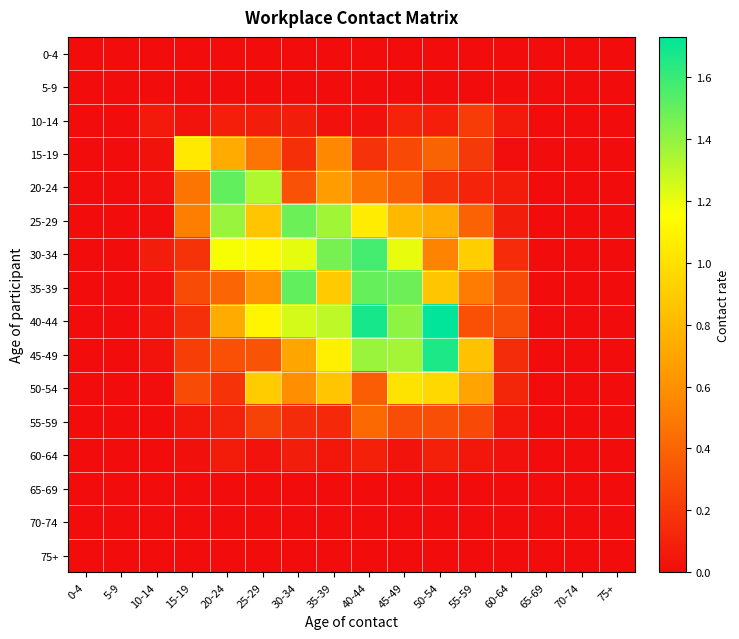

Reading left to right, extract all data points from this chart.

0-4: 0-4=0.0	5-9=0.0	10-14=0.0	15-19=0.0	20-24=0.0	25-29=0.0	30-34=0.0	35-39=0.0	40-44=0.0	45-49=0.0	50-54=0.0	55-59=0.0	60-64=0.0	65-69=0.0	70-74=0.0	75+=0.0
5-9: 0-4=0.0	5-9=0.0	10-14=0.0	15-19=0.0	20-24=0.0	25-29=0.0	30-34=0.0	35-39=0.0	40-44=0.0	45-49=0.0	50-54=0.0	55-59=0.0	60-64=0.0	65-69=0.0	70-74=0.0	75+=0.0
10-14: 0-4=0.0	5-9=0.0	10-14=0.1	15-19=0.0	20-24=0.1	25-29=0.1	30-34=0.1	35-39=0.0	40-44=0.0	45-49=0.1	50-54=0.1	55-59=0.2	60-64=0.1	65-69=0.0	70-74=0.0	75+=0.0
15-19: 0-4=0.0	5-9=0.0	10-14=0.0	15-19=1.0	20-24=0.7	25-29=0.5	30-34=0.2	35-39=0.6	40-44=0.2	45-49=0.3	50-54=0.4	55-59=0.2	60-64=0.0	65-69=0.0	70-74=0.0	75+=0.0
20-24: 0-4=0.0	5-9=0.0	10-14=0.0	15-19=0.5	20-24=1.5	25-29=1.3	30-34=0.3	35-39=0.7	40-44=0.5	45-49=0.4	50-54=0.2	55-59=0.1	60-64=0.1	65-69=0.0	70-74=0.0	75+=0.0
25-29: 0-4=0.0	5-9=0.0	10-14=0.0	15-19=0.5	20-24=1.4	25-29=0.9	30-34=1.5	35-39=1.4	40-44=1.1	45-49=0.8	50-54=0.7	55-59=0.4	60-64=0.1	65-69=0.0	70-74=0.0	75+=0.0
30-34: 0-4=0.0	5-9=0.0	10-14=0.1	15-19=0.2	20-24=1.2	25-29=1.1	30-34=1.2	35-39=1.5	40-44=1.6	45-49=1.2	50-54=0.5	55-59=0.9	60-64=0.1	65-69=0.0	70-74=0.0	75+=0.0
35-39: 0-4=0.0	5-9=0.0	10-14=0.0	15-19=0.3	20-24=0.4	25-29=0.6	30-34=1.5	35-39=0.9	40-44=1.5	45-49=1.5	50-54=0.9	55-59=0.5	60-64=0.3	65-69=0.0	70-74=0.0	75+=0.0
40-44: 0-4=0.0	5-9=0.0	10-14=0.0	15-19=0.2	20-24=0.7	25-29=1.1	30-34=1.2	35-39=1.3	40-44=1.7	45-49=1.4	50-54=1.7	55-59=0.3	60-64=0.3	65-69=0.0	70-74=0.0	75+=0.0
45-49: 0-4=0.0	5-9=0.0	10-14=0.0	15-19=0.2	20-24=0.3	25-29=0.3	30-34=0.7	35-39=1.1	40-44=1.4	45-49=1.4	50-54=1.7	55-59=0.8	60-64=0.1	65-69=0.0	70-74=0.0	75+=0.0
50-54: 0-4=0.0	5-9=0.0	10-14=0.0	15-19=0.3	20-24=0.2	25-29=0.9	30-34=0.6	35-39=0.9	40-44=0.4	45-49=1.0	50-54=1.0	55-59=0.7	60-64=0.1	65-69=0.0	70-74=0.0	75+=0.0
55-59: 0-4=0.0	5-9=0.0	10-14=0.0	15-19=0.0	20-24=0.1	25-29=0.2	30-34=0.1	35-39=0.1	40-44=0.4	45-49=0.3	50-54=0.3	55-59=0.3	60-64=0.1	65-69=0.0	70-74=0.0	75+=0.0
60-64: 0-4=0.0	5-9=0.0	10-14=0.0	15-19=0.0	20-24=0.1	25-29=0.0	30-34=0.1	35-39=0.1	40-44=0.1	45-49=0.0	50-54=0.1	55-59=0.0	60-64=0.0	65-69=0.0	70-74=0.0	75+=0.0
65-69: 0-4=0.0	5-9=0.0	10-14=0.0	15-19=0.0	20-24=0.0	25-29=0.0	30-34=0.0	35-39=0.0	40-44=0.0	45-49=0.0	50-54=0.0	55-59=0.0	60-64=0.0	65-69=0.0	70-74=0.0	75+=0.0
70-74: 0-4=0.0	5-9=0.0	10-14=0.0	15-19=0.0	20-24=0.0	25-29=0.0	30-34=0.0	35-39=0.0	40-44=0.0	45-49=0.0	50-54=0.0	55-59=0.0	60-64=0.0	65-69=0.0	70-74=0.0	75+=0.0
75+: 0-4=0.0	5-9=0.0	10-14=0.0	15-19=0.0	20-24=0.0	25-29=0.0	30-34=0.0	35-39=0.0	40-44=0.0	45-49=0.0	50-54=0.0	55-59=0.0	60-64=0.0	65-69=0.0	70-74=0.0	75+=0.0